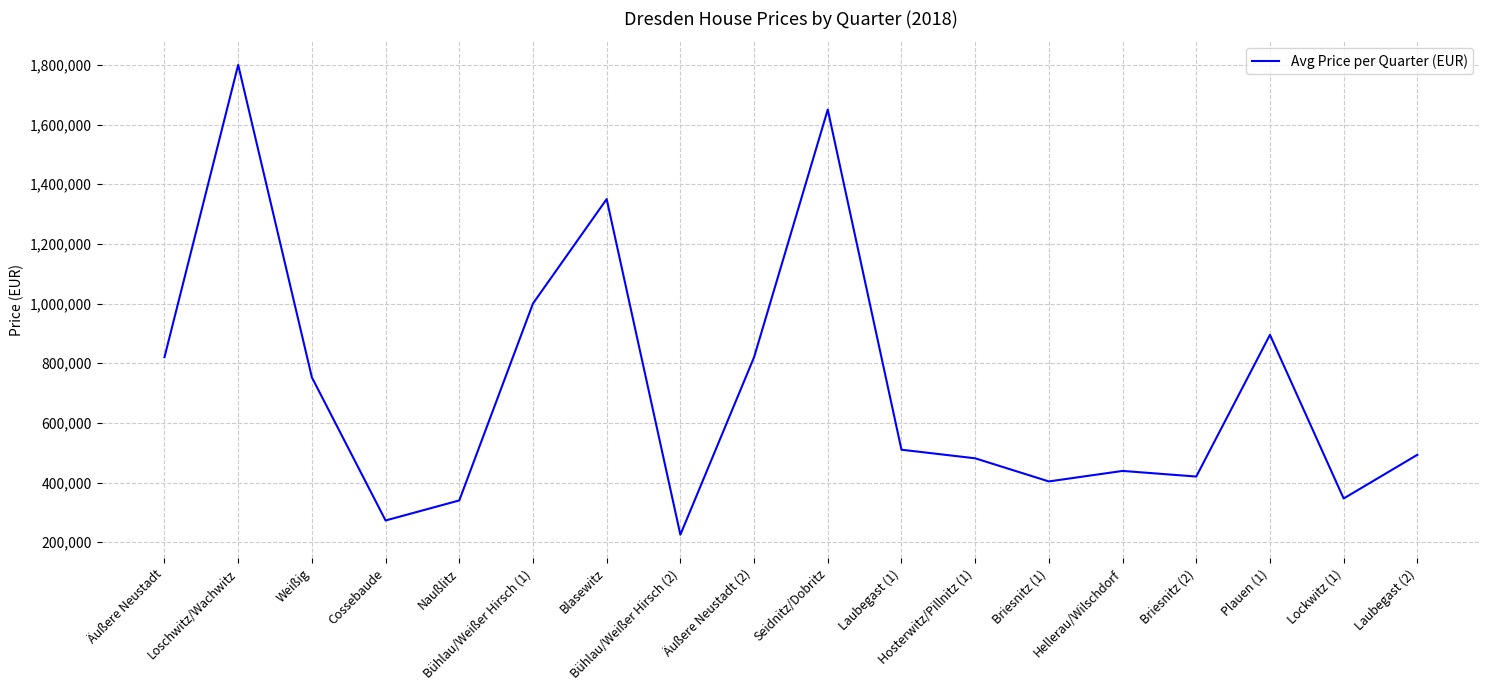

What is the ratio of the value at Äußere Neustadt (2) to the value at Plauen (1)?

0.9